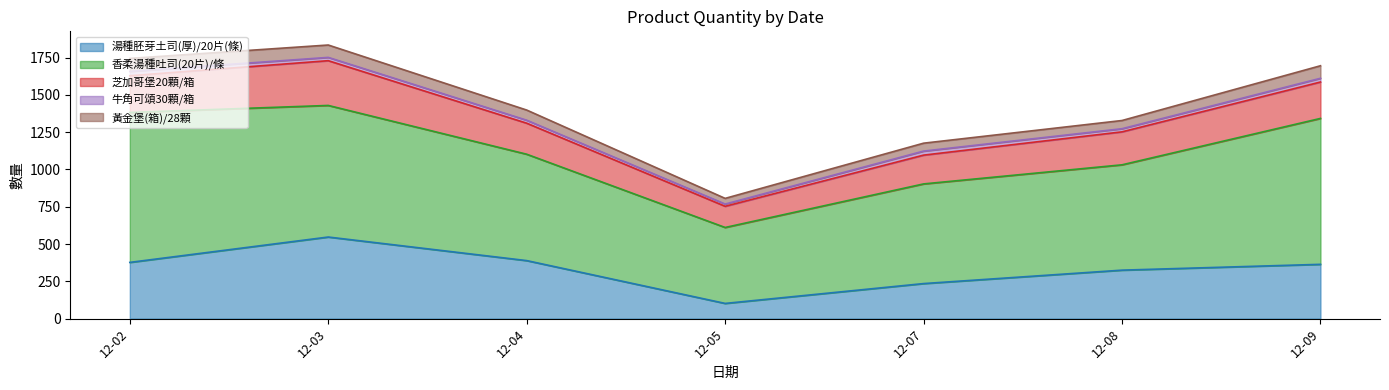

Which category has the highest value in the 香柔湯種吐司(20片)/條 series?

20201202